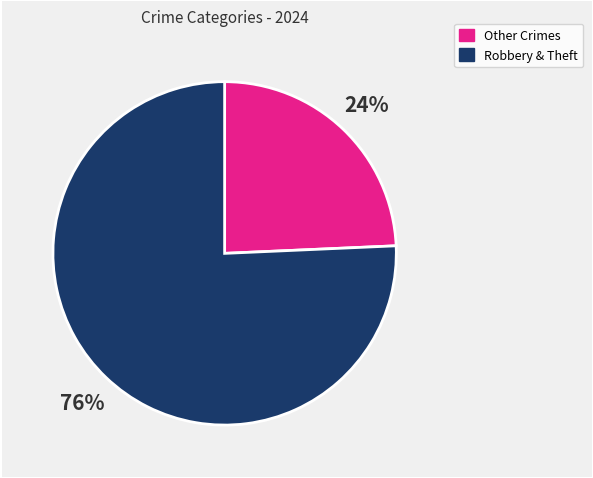

Does any single category account for the majority?

Yes